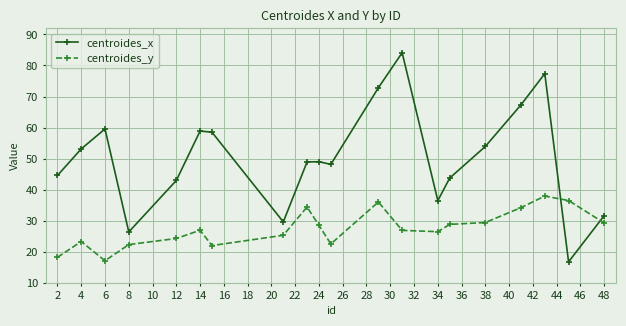

At how many categories does at least one series exceed 56?

7